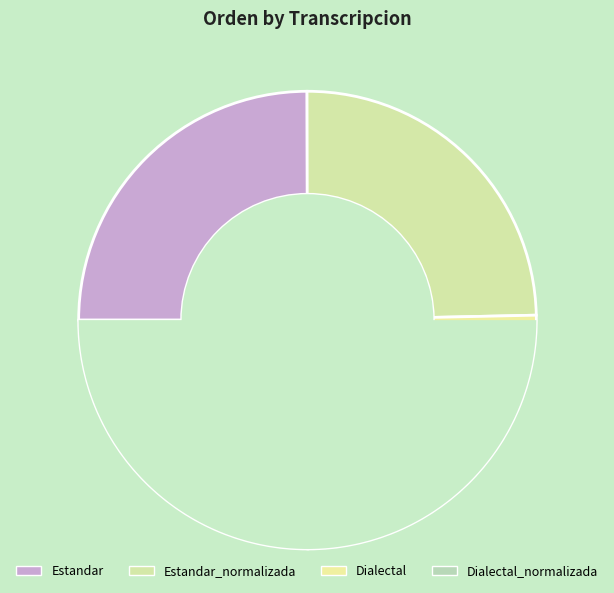

Is it true that Estandar is 25% of the pie?

True